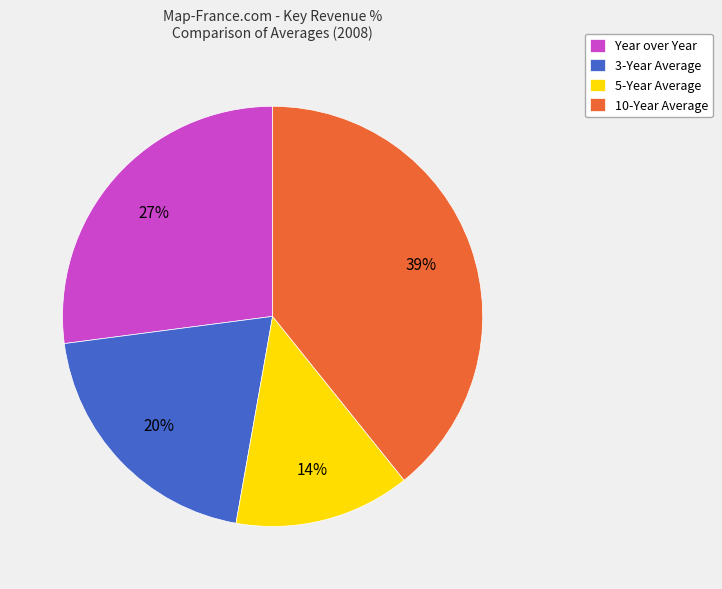

Does 3-Year Average represent more than half of the total?

No